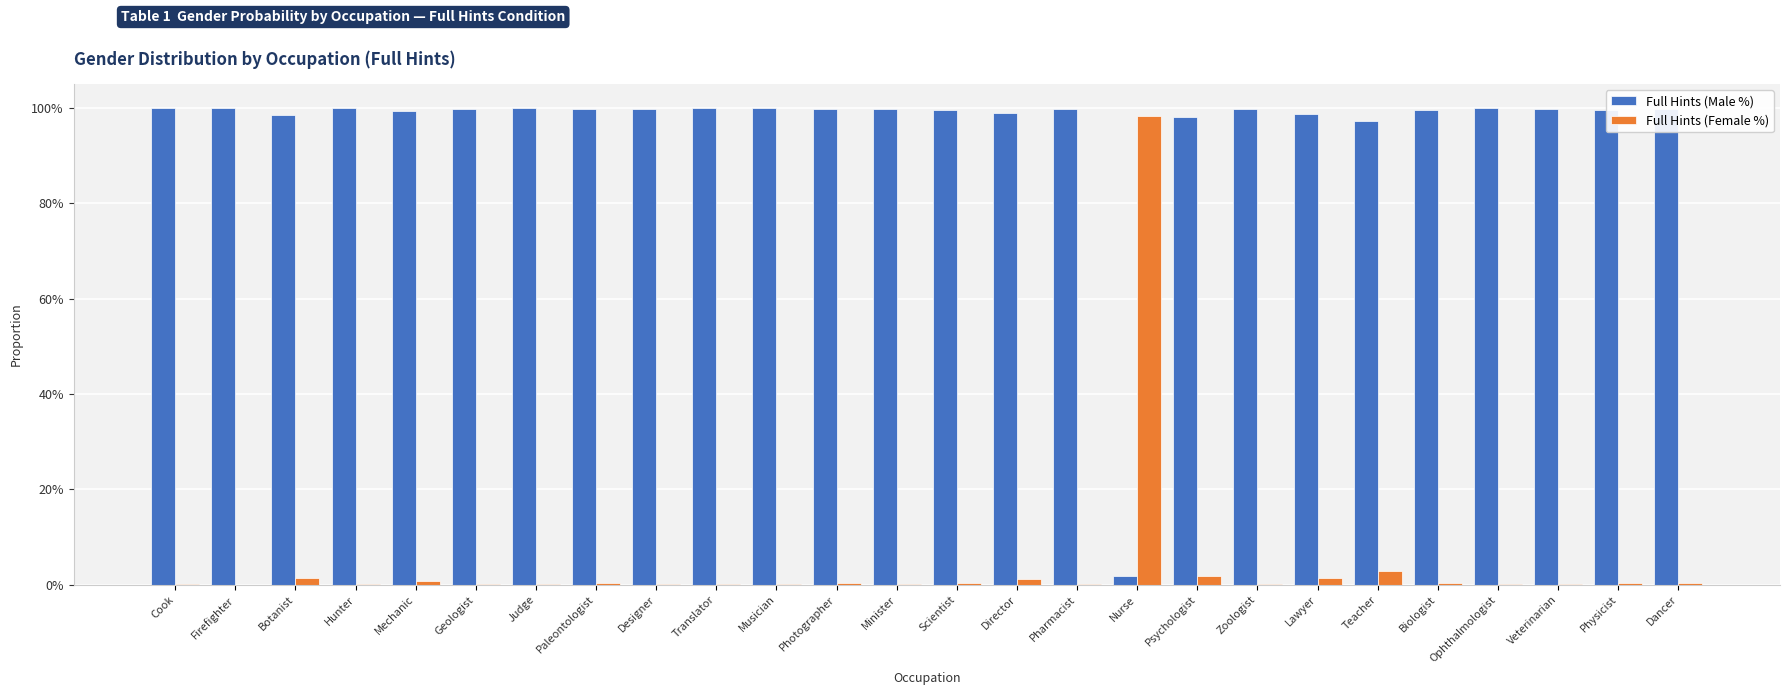

List the series in order of their peak value, highest first.

Full Hints (Male %), Full Hints (Female %)